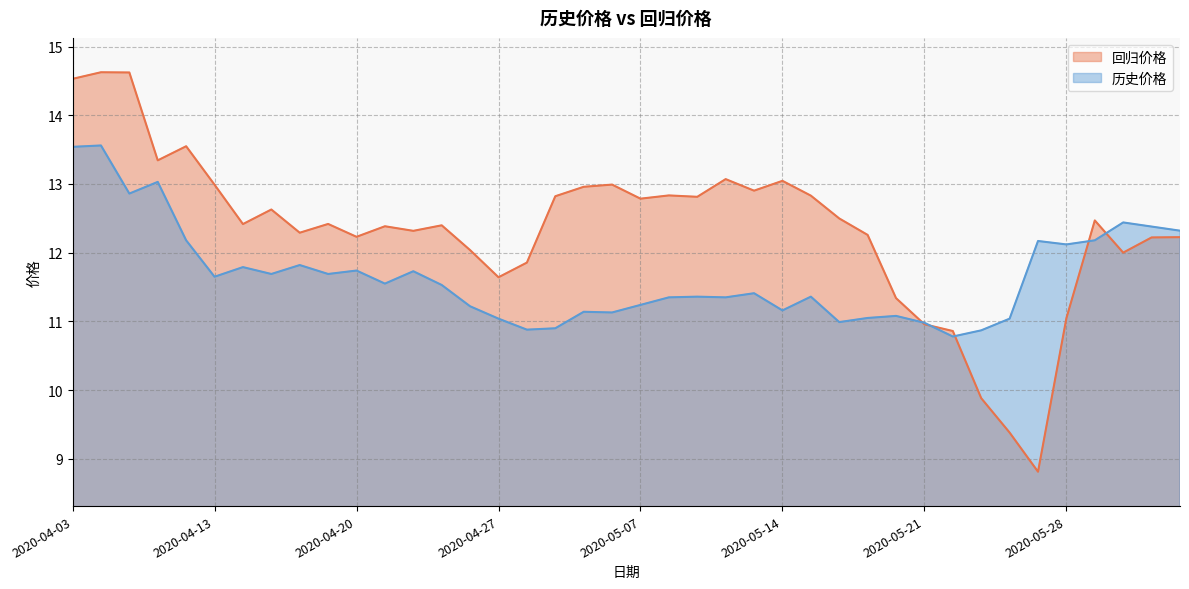

What is the maximum value for 回归价格?

14.6